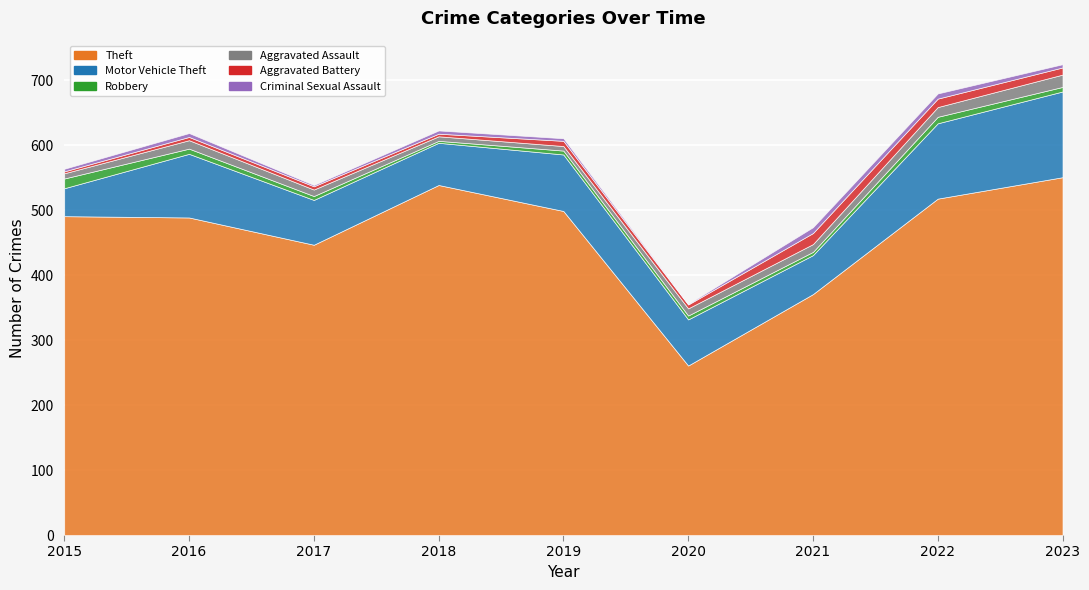

What is the value of the Theft point at the 8th from the left?

518